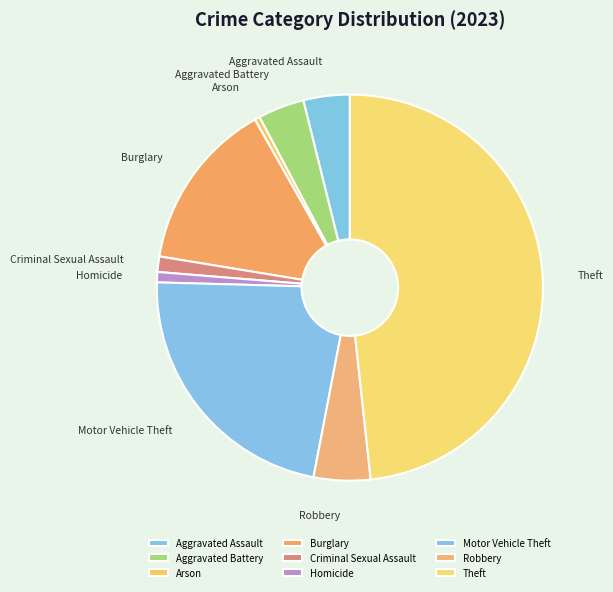

What is the ratio of the value at Motor Vehicle Theft to the value at Aggravated Assault?

5.8